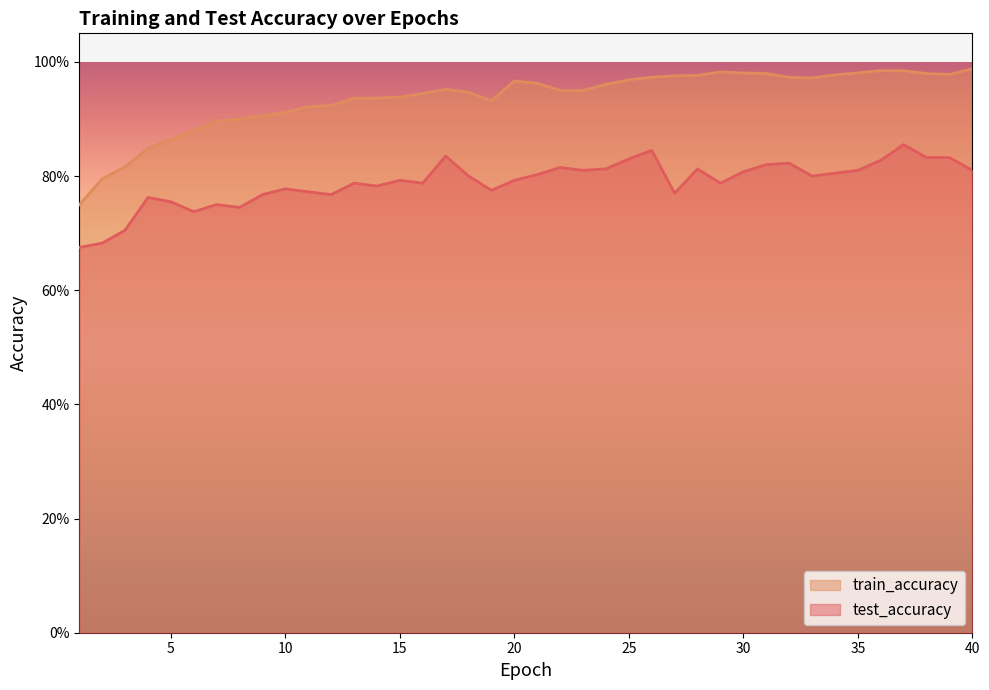

Which category has the lowest value across all series?

1